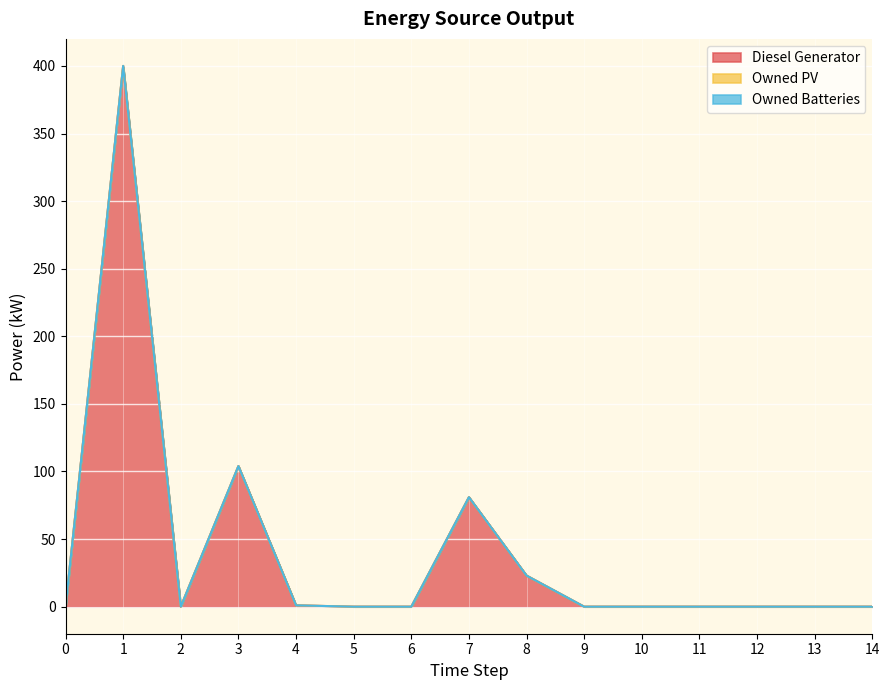

Which series changed the most between 0 and 7?

Diesel Generator